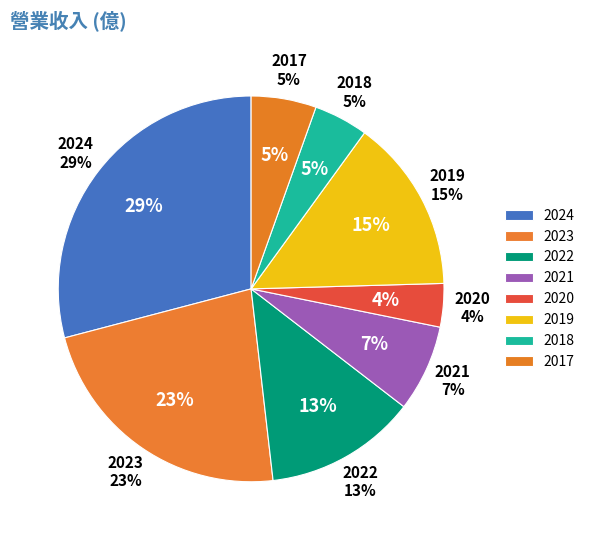

To the nearest percent, what percentage of the pie is 2023?

23%